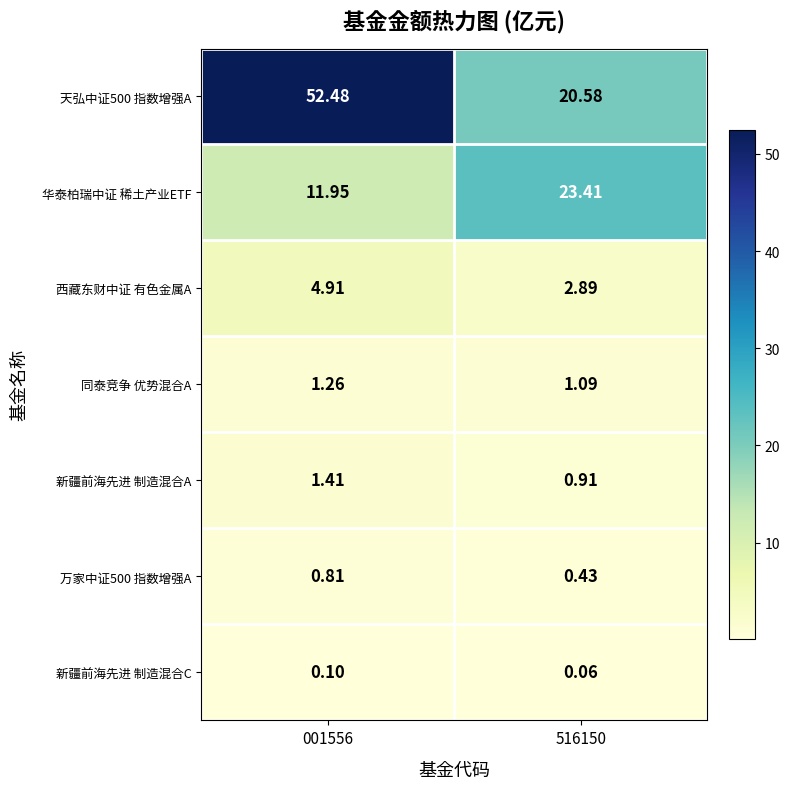

Which series changed the most between 001556 and 516150?

天弘中证500 指数增强A